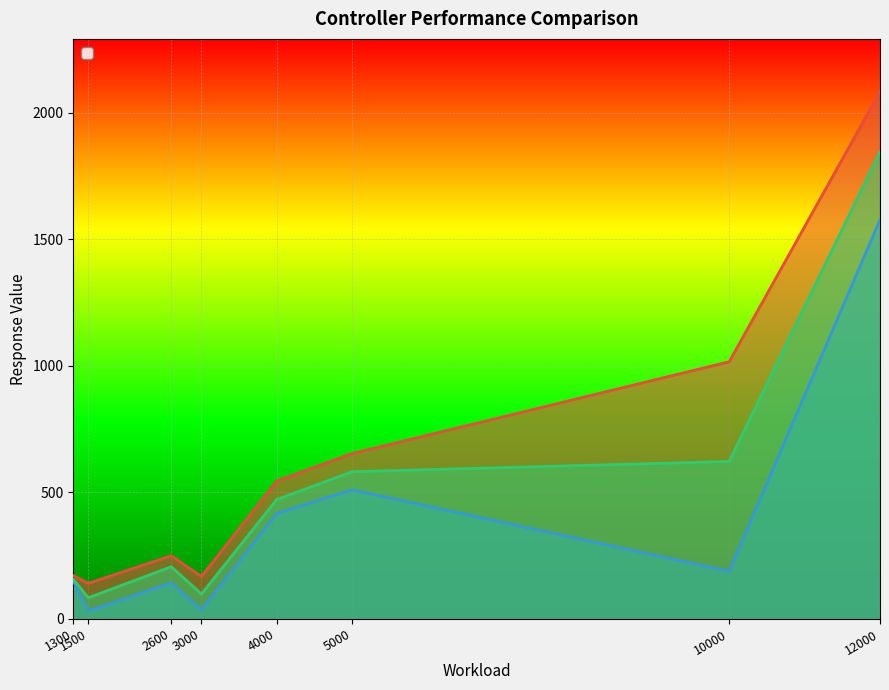

How many lines are shown in the chart?

3